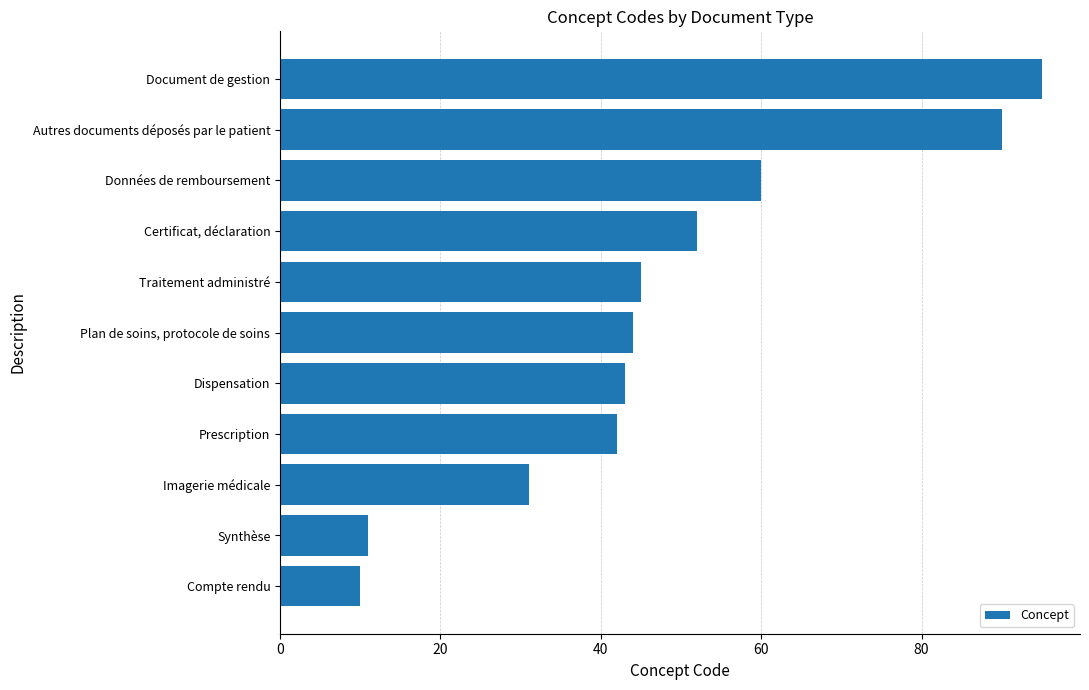

Rank the categories by value from highest to lowest.

Document de gestion, Autres documents déposés par le patient, Données de remboursement, Certificat, déclaration, Traitement administré, Plan de soins, protocole de soins, Dispensation, Prescription, Imagerie médicale, Synthèse, Compte rendu